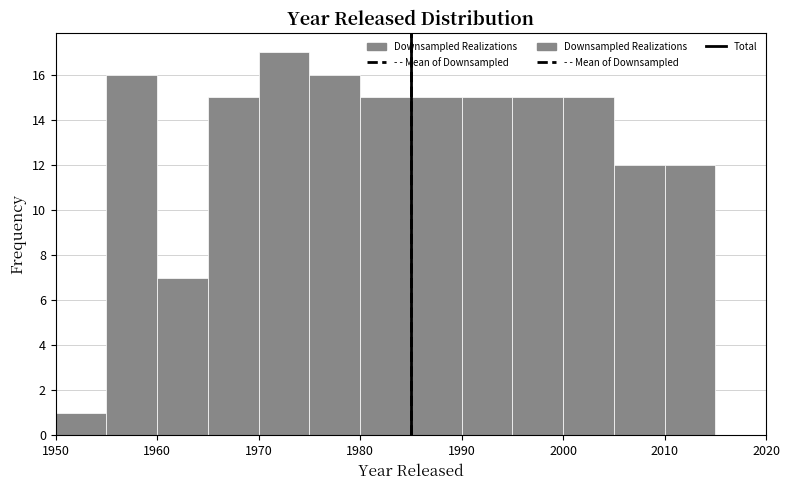

What is the height of the bar covering 1960 to 1965 on the x-axis? The values are not printed on the chart, so give them approximately, as read against the axis.

7